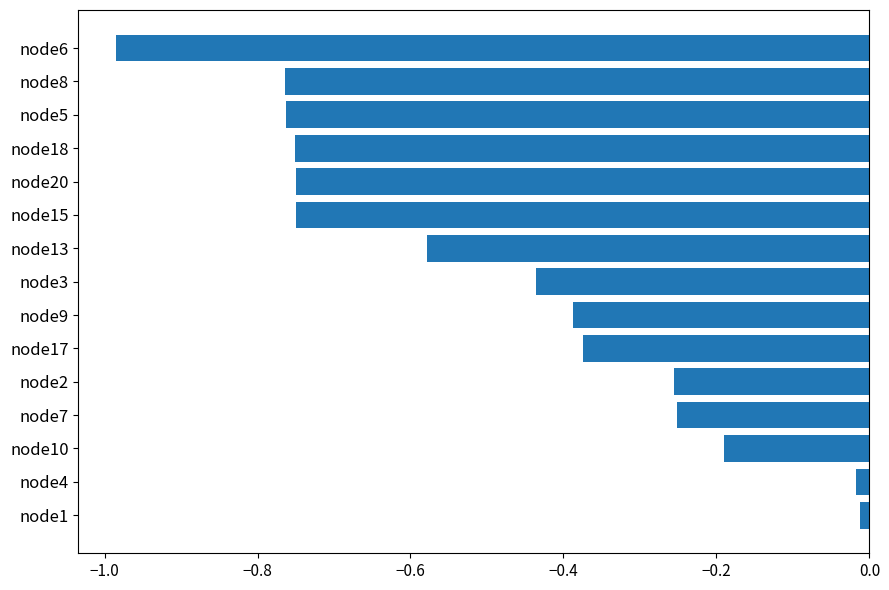

How many bars are there in total?

15